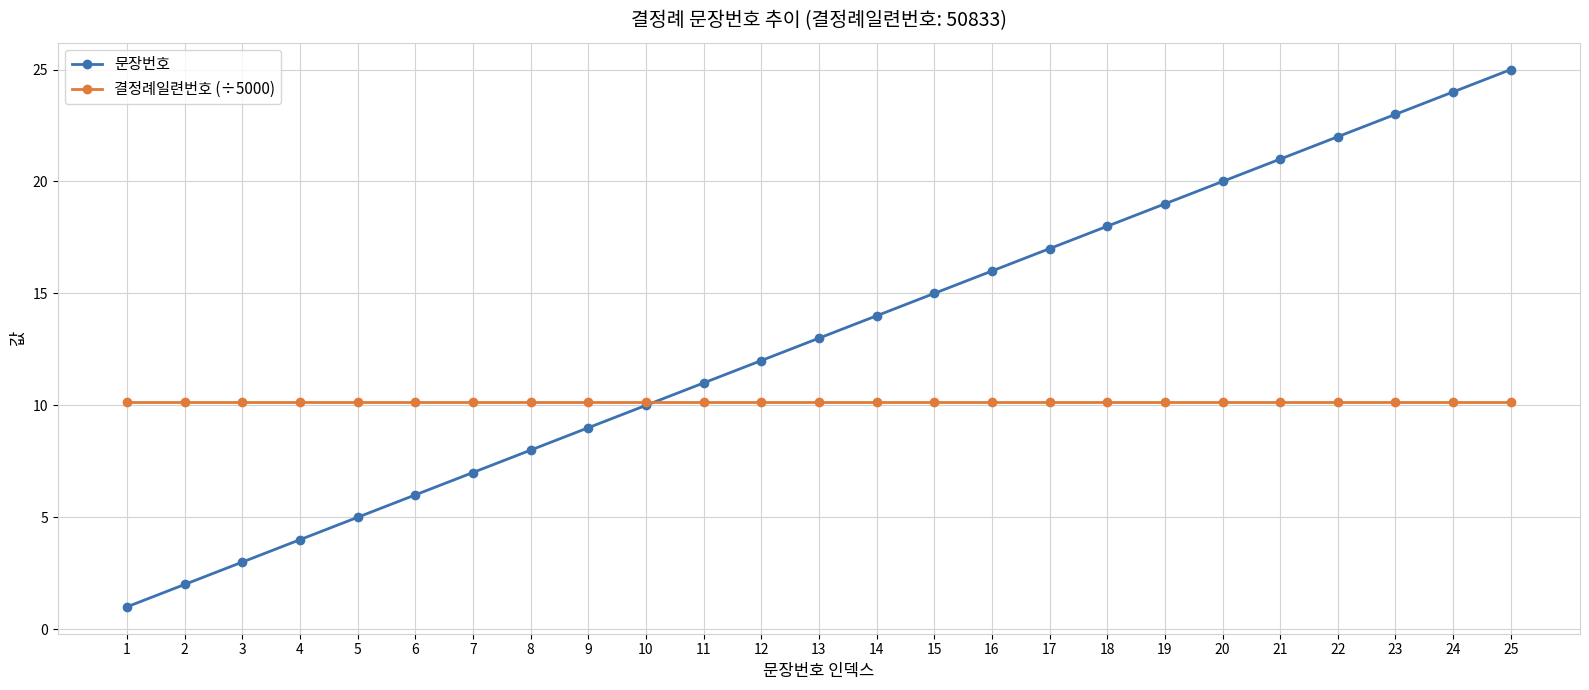

Read the 문장번호 value at 21.

21.0